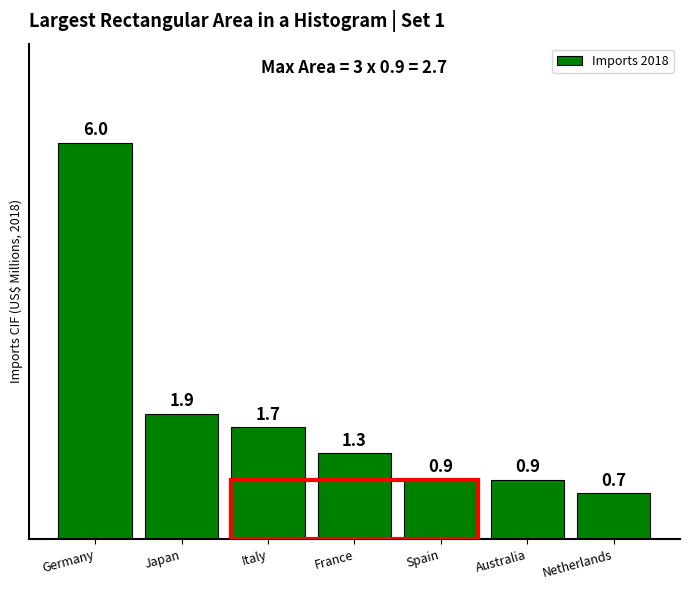

Reading right to left, what are all the values shown in this chart?

Netherlands=0.7	Australia=0.9	Spain=0.9	France=1.3	Italy=1.7	Japan=1.9	Germany=6.0